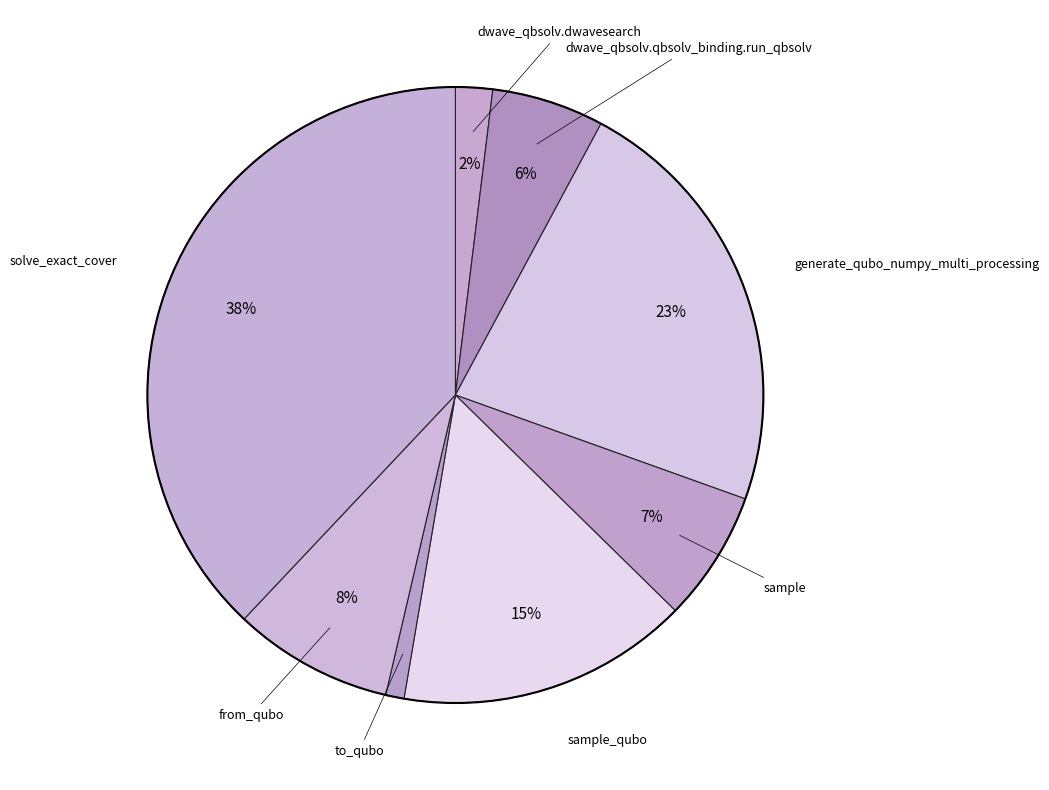

Count the number of slices in the pie.

8